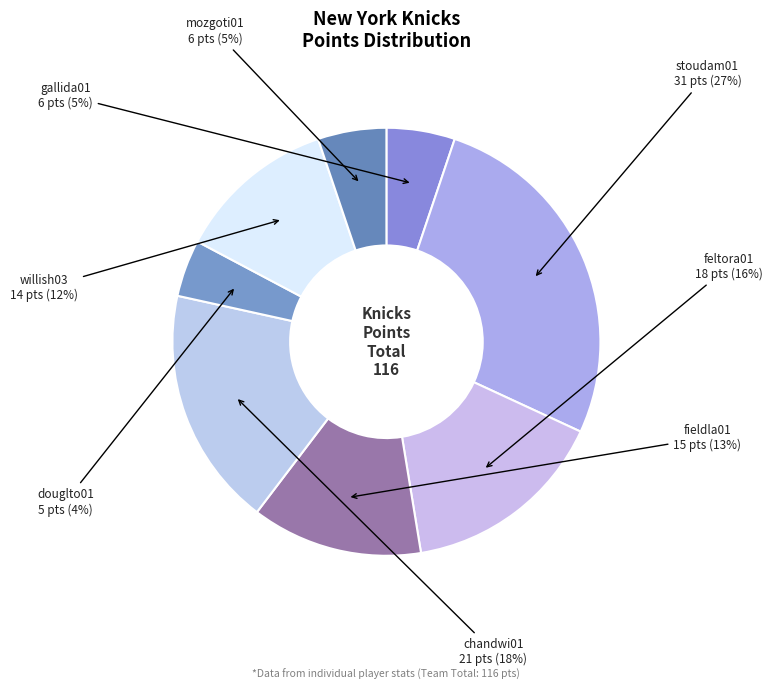

What is the ratio of the value at douglto01 to the value at mozgoti01?

0.8